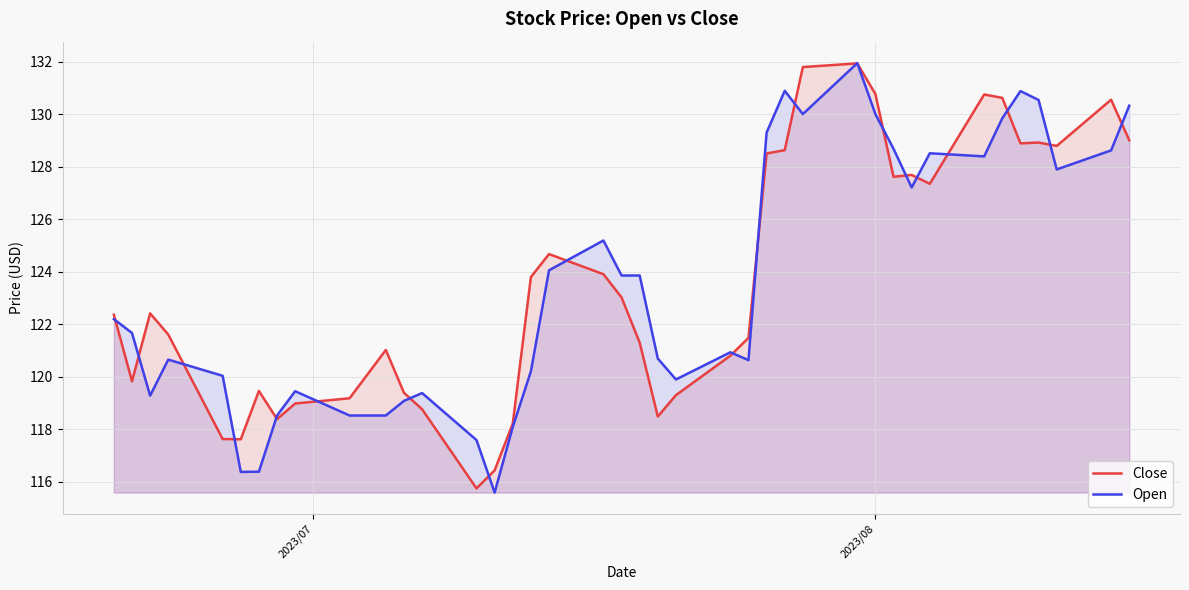

What is the lowest value of the Close series?

115.8